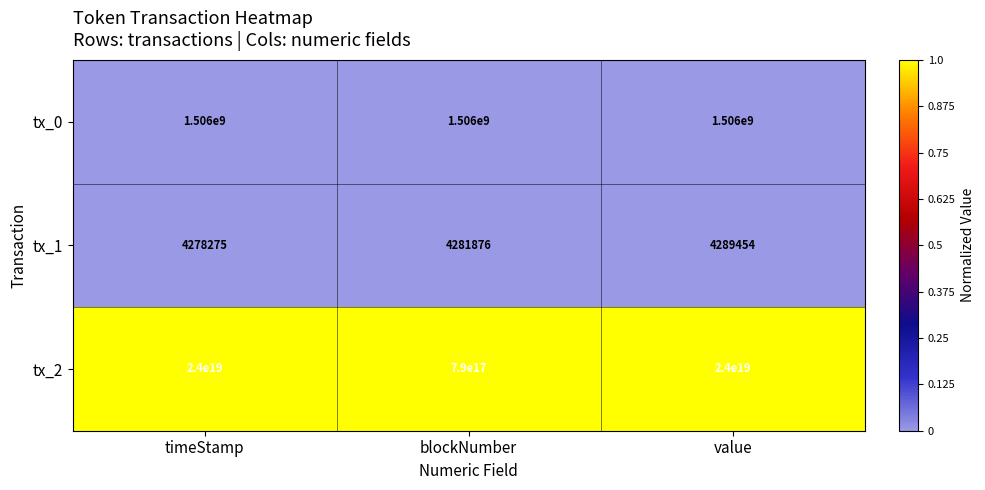

True or false: tx_2 has a value of 16218763590674391040 at timeStamp.

False